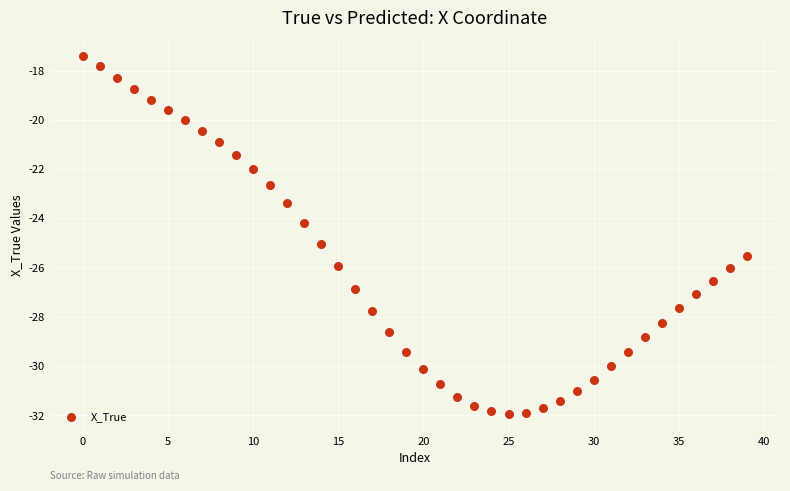

What Y value in the scatter plot is closest to -24?

-24.2